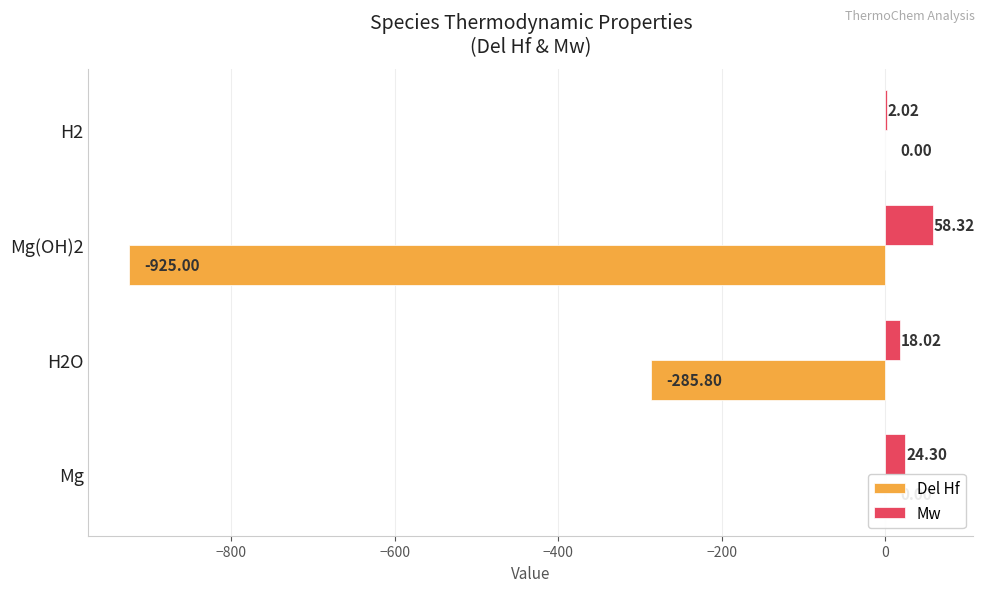

Which series changed the most between Mg(OH)2 and H2?

Del Hf